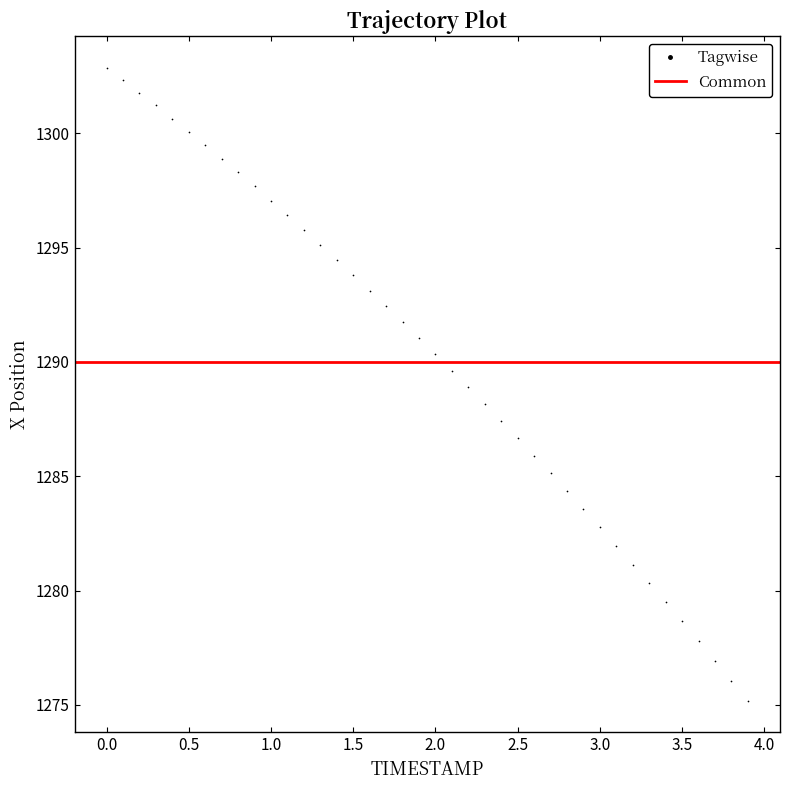

What is the range of Y values (max minus min)?

27.7